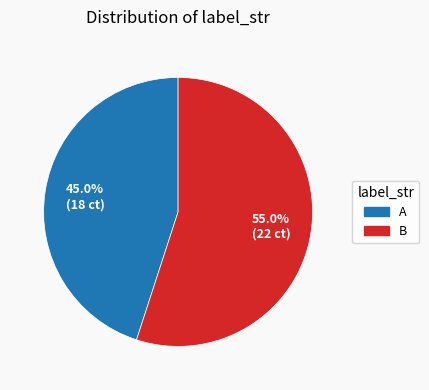

Which category has the biggest portion of the pie?

B